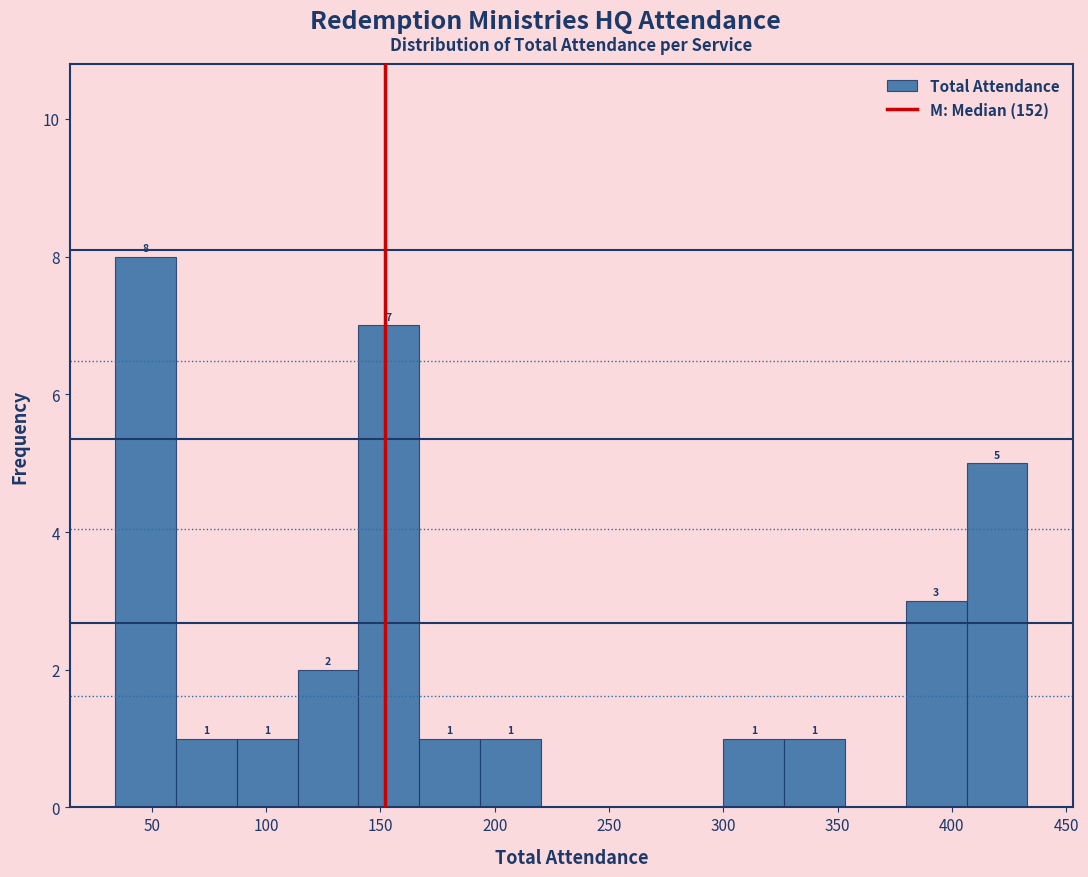

Which range on the x-axis has the tallest bar?

35 to 60